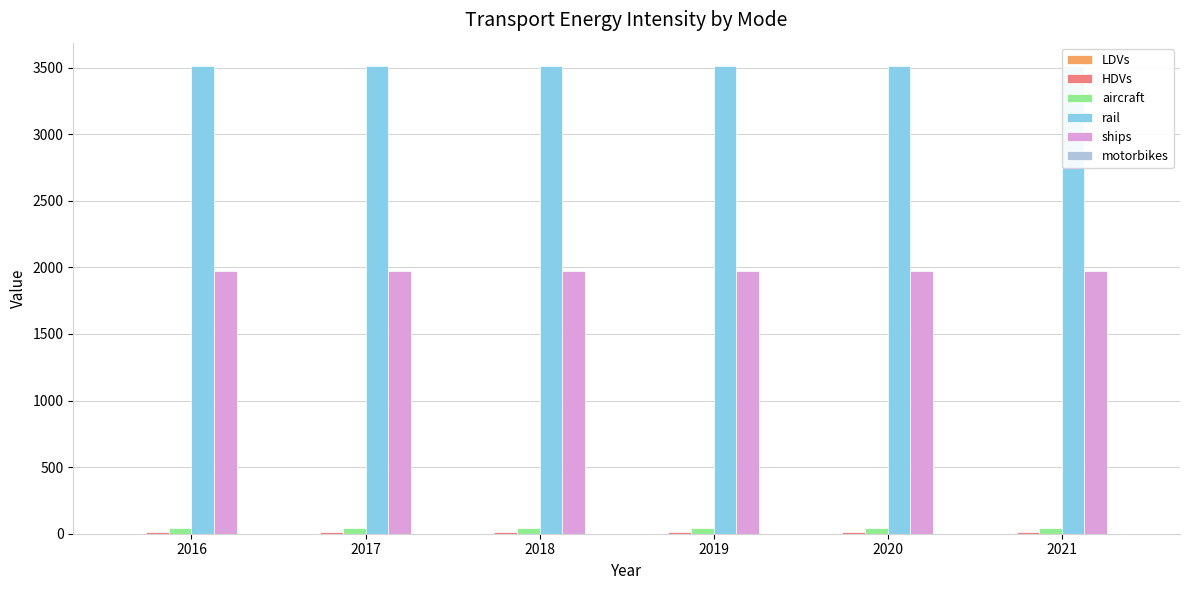

What is the value of the rail bar at the 3rd from the left?

3512.4